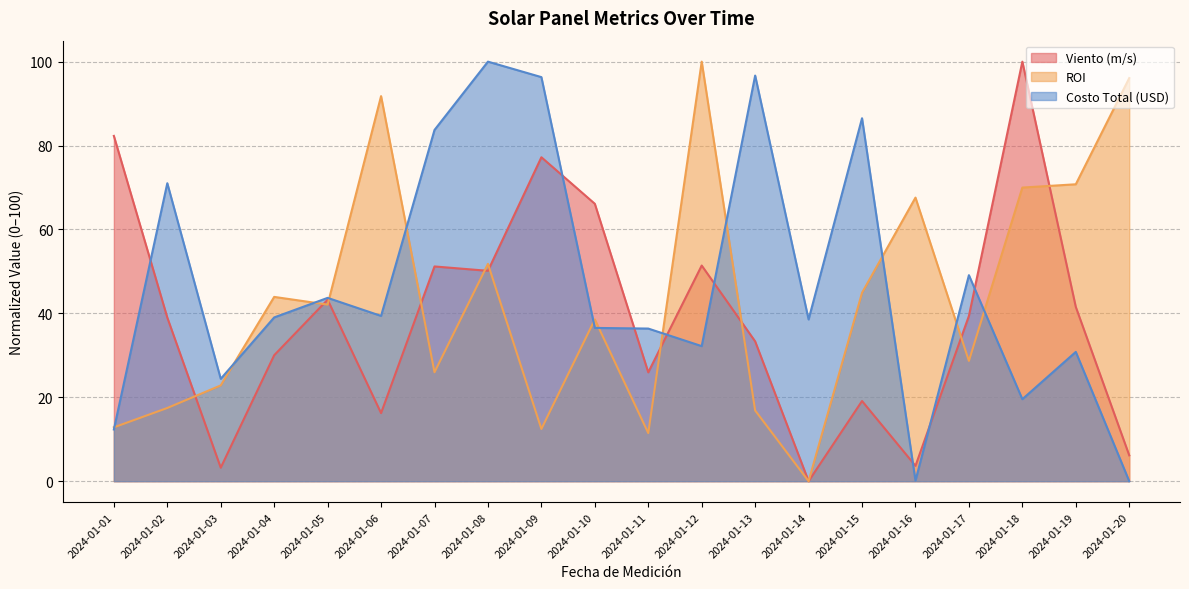

How many lines are shown in the chart?

3